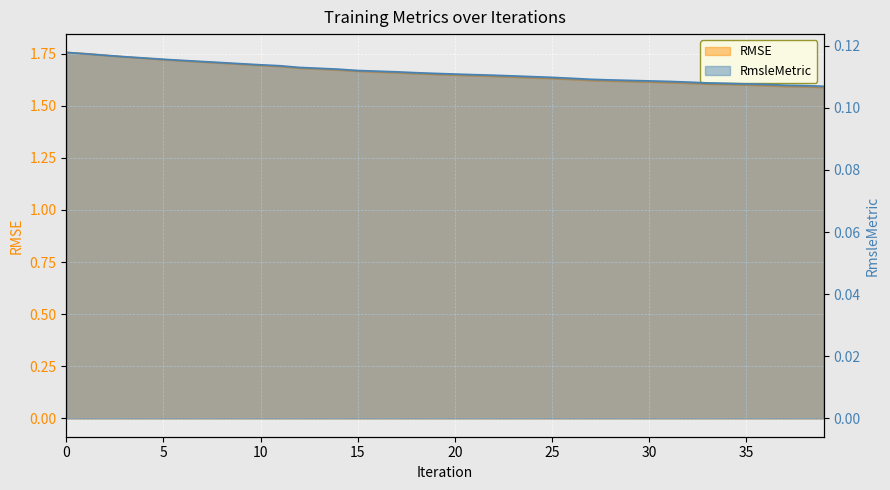

Count the RMSE values in the range 1 to 2.

40